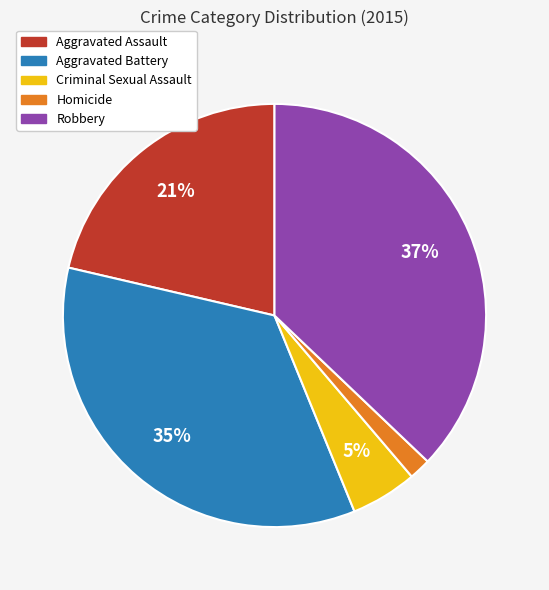

Is the sum of Criminal Sexual Assault and Aggravated Battery greater than half?

No